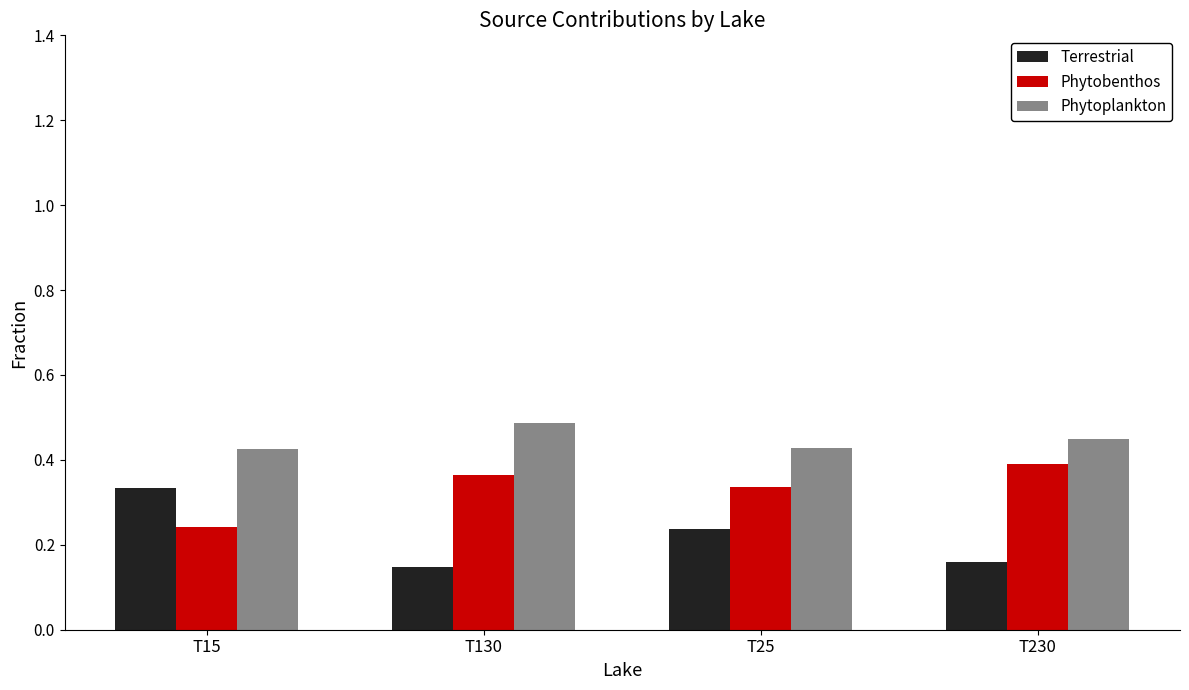

What is the total value across all series at T130?

1.0